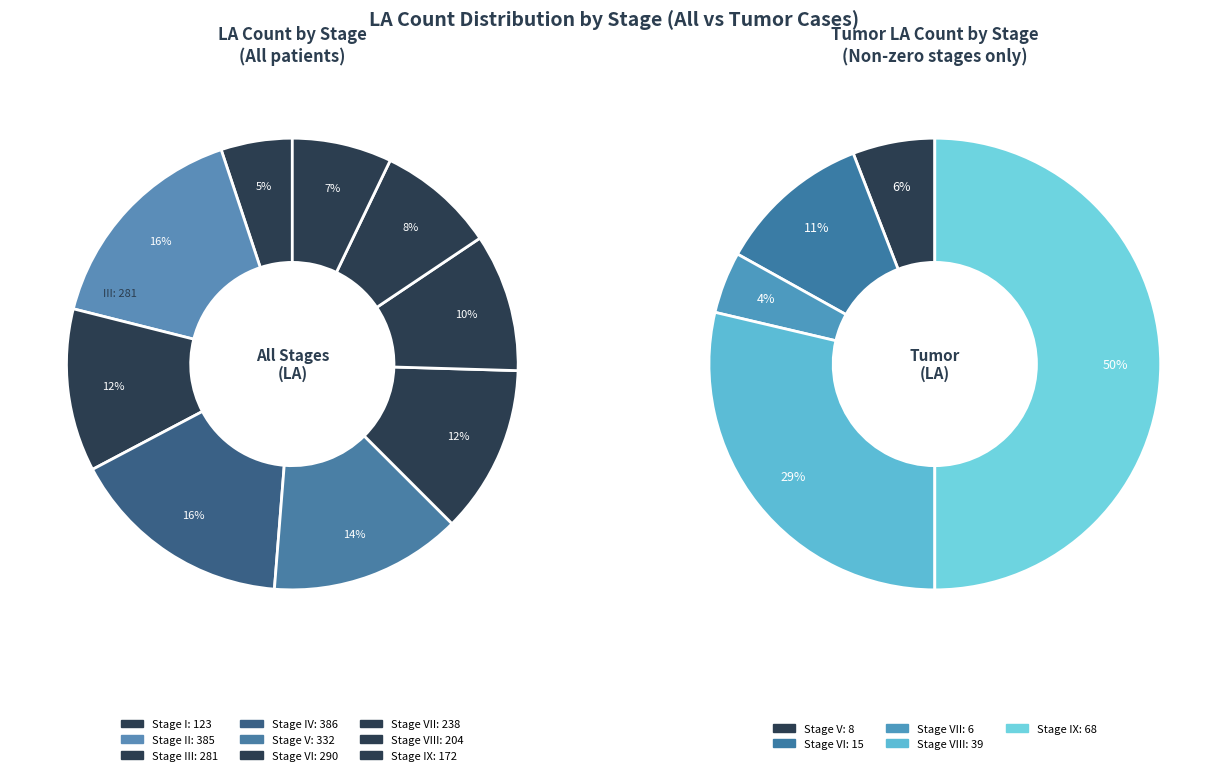

Is there any slice that represents more than half of the pie?

No